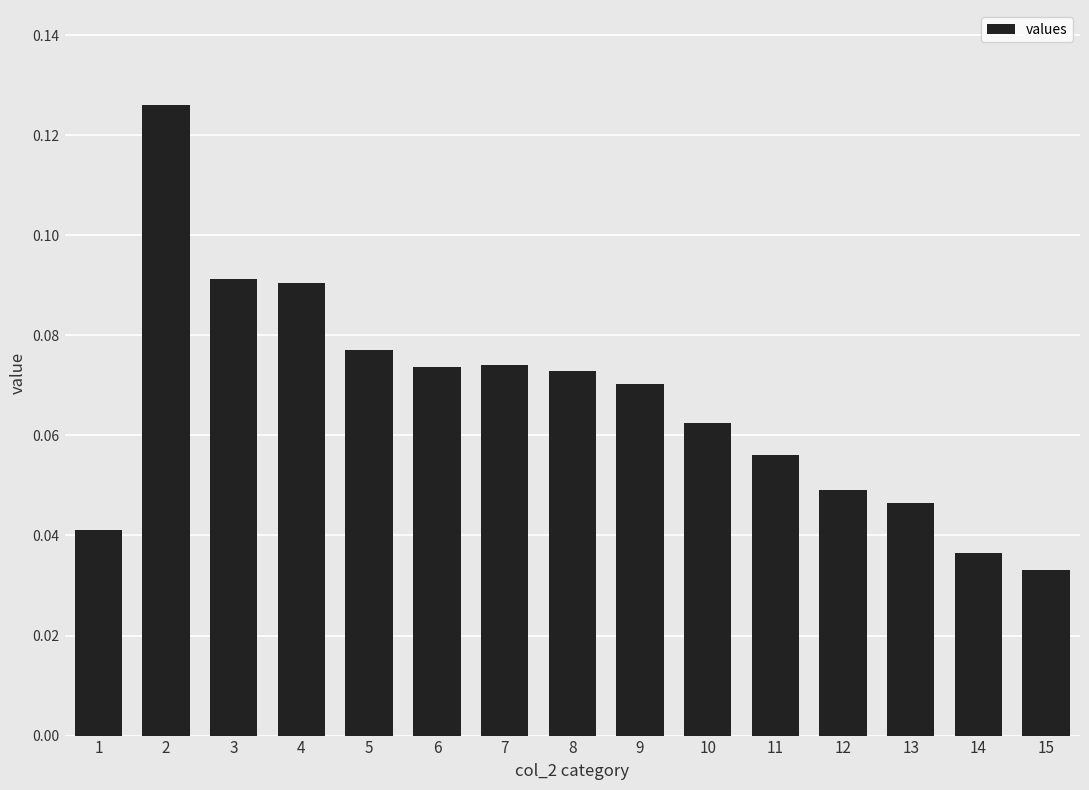

Between 11 and 4, which is larger?

4